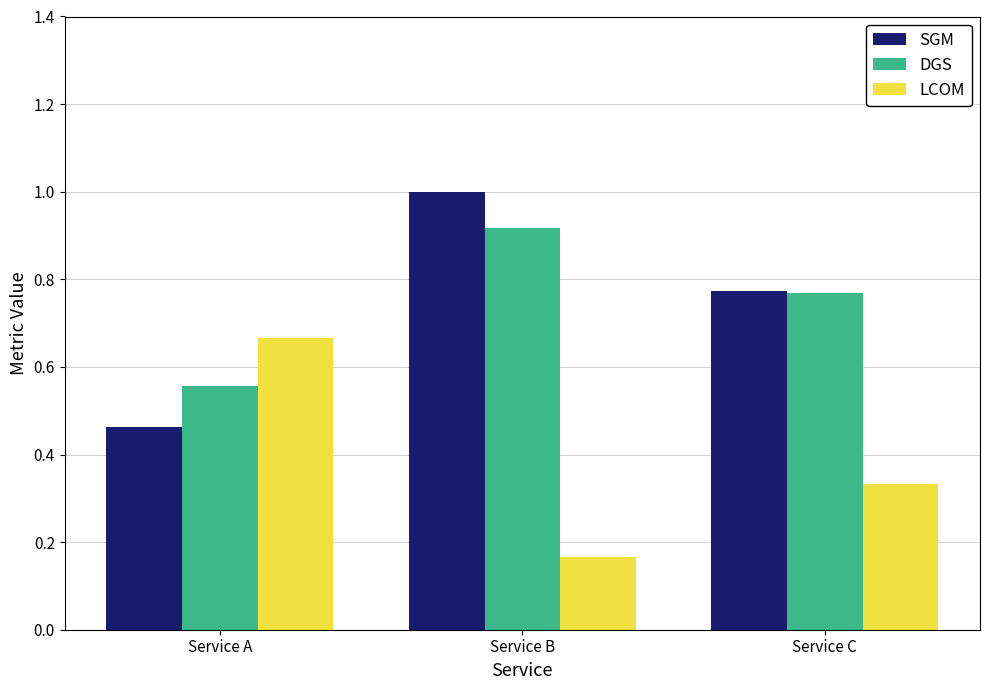

Count the SGM values in the range 0 to 1.

3